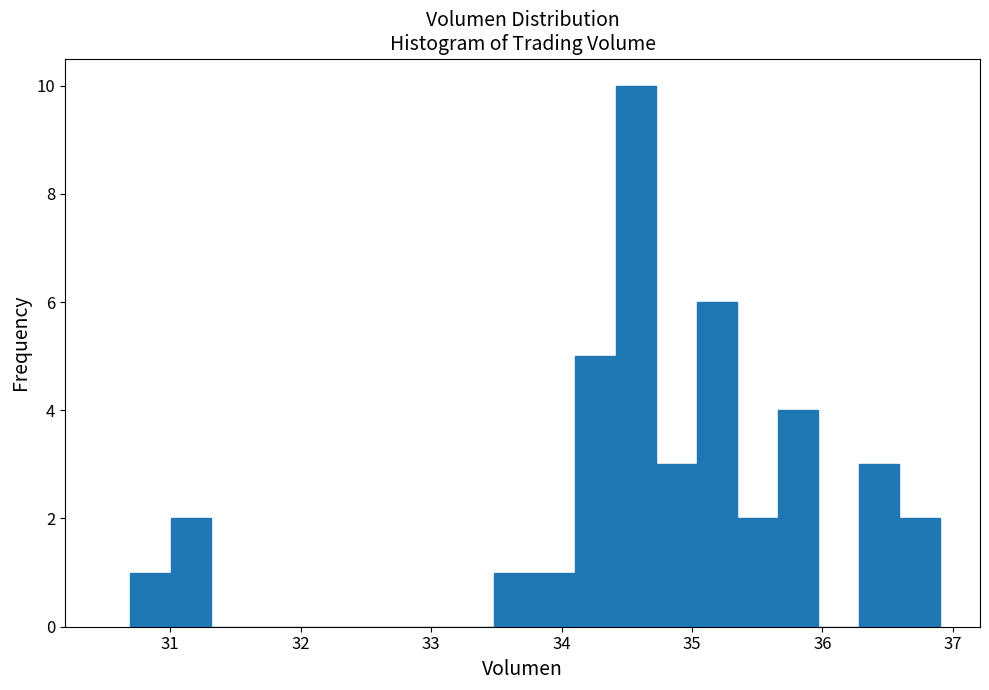

Read against the x-axis, roughly where is the centre of the tallest bar?

34.6